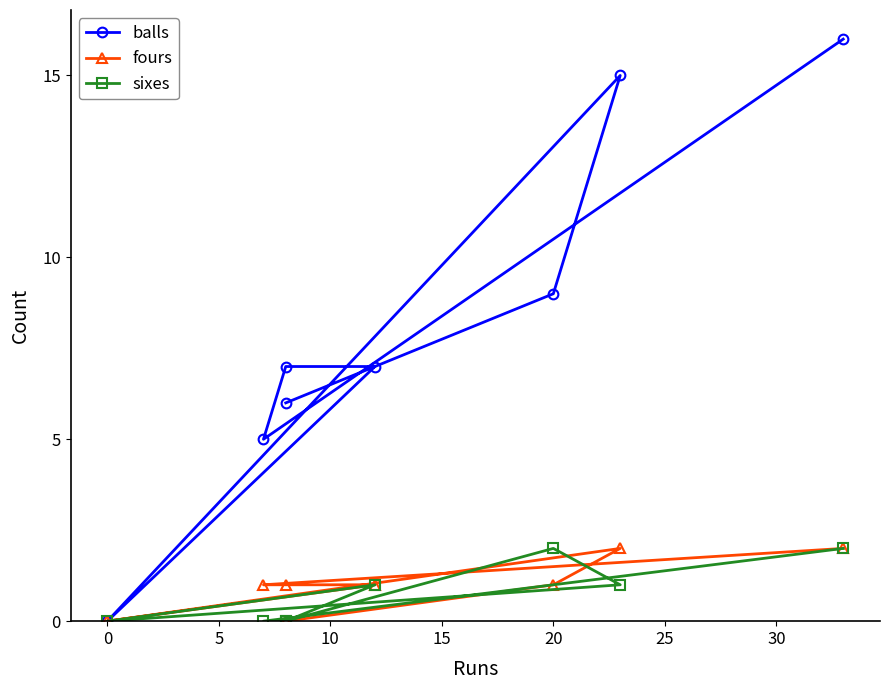

What is the total value across all series at 15?

9